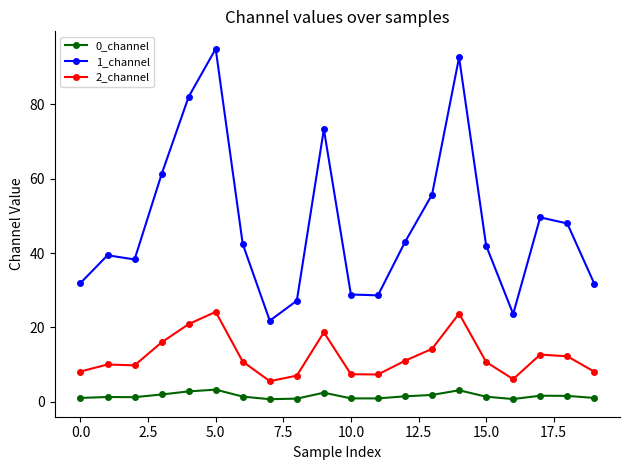

List the series in order of their peak value, lowest first.

0_channel, 2_channel, 1_channel